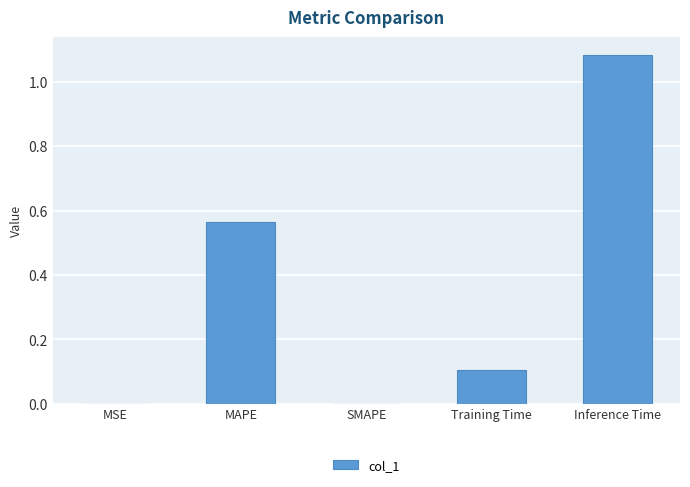

What is the sum of all values?

1.8